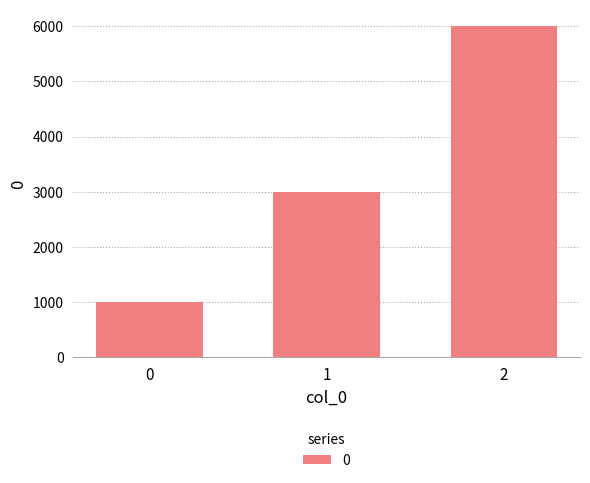

At which label is the value closest to 3500?

1